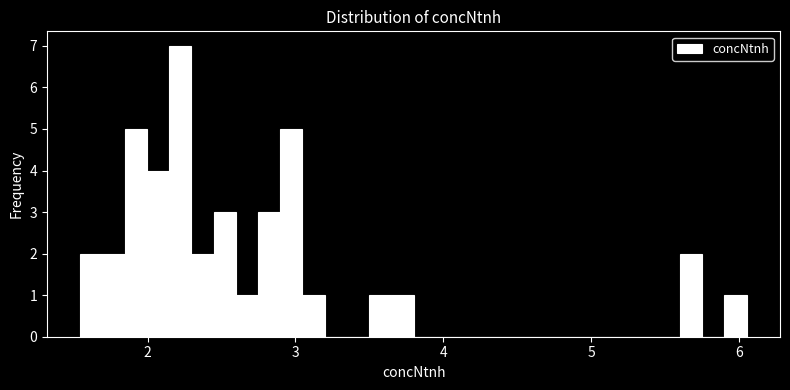

Around what value on the x-axis is the tallest bar? Give the approximate position of its centre, as read against the axis.

2.2